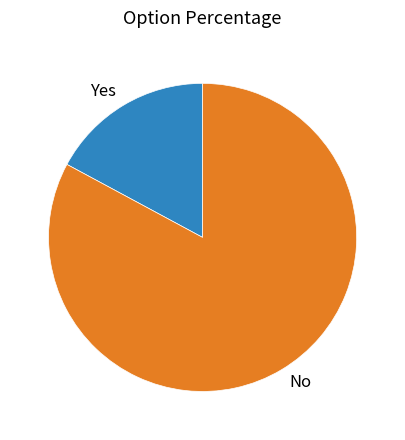

Which slice is the largest?

No